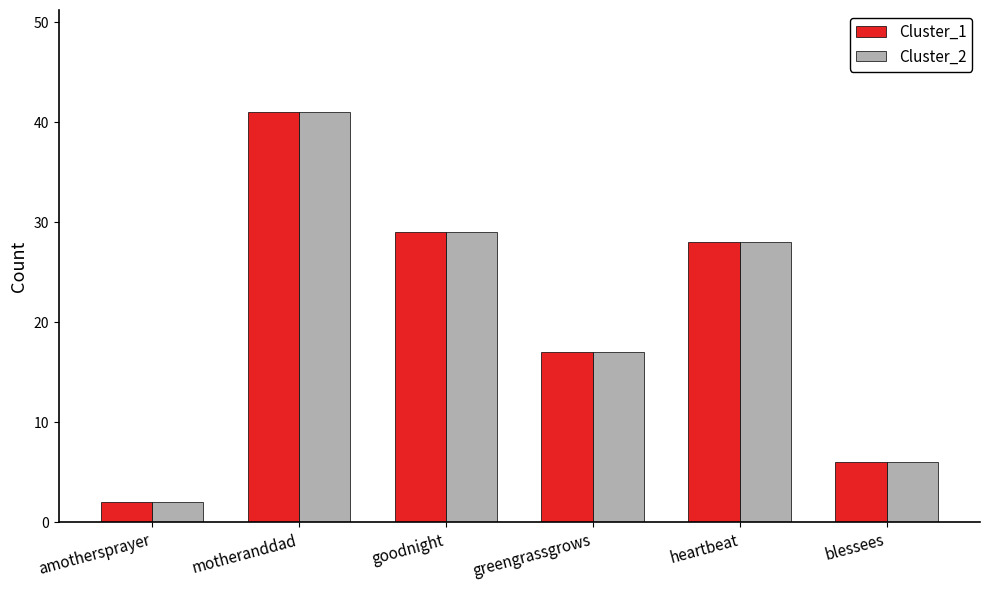

What is the label of the 6th bar from the right?

amothersprayer